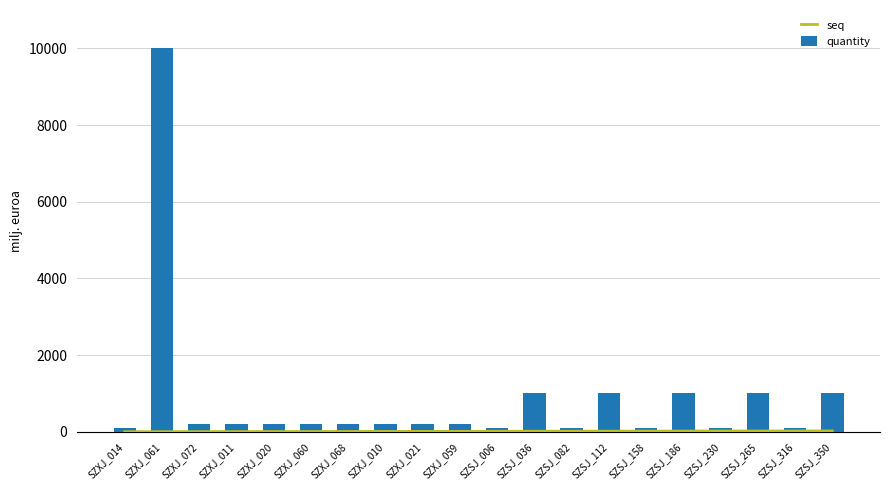

At which label does quantity reach its peak?

SZXJ_061